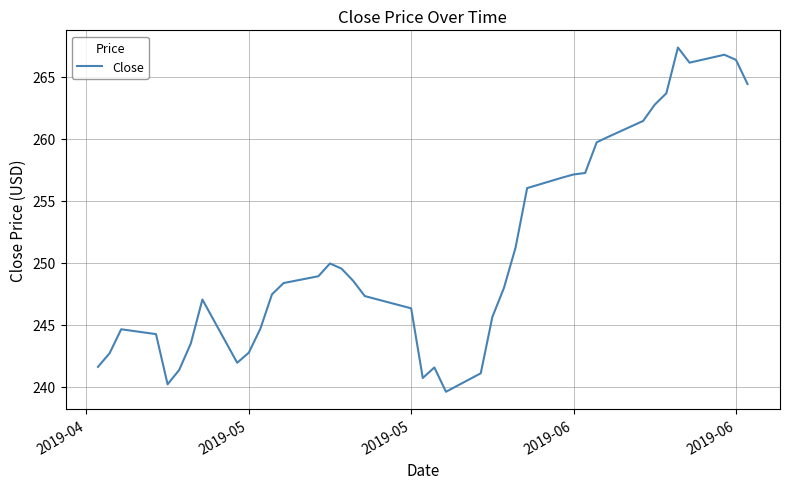

What is the greatest value displayed?

267.4